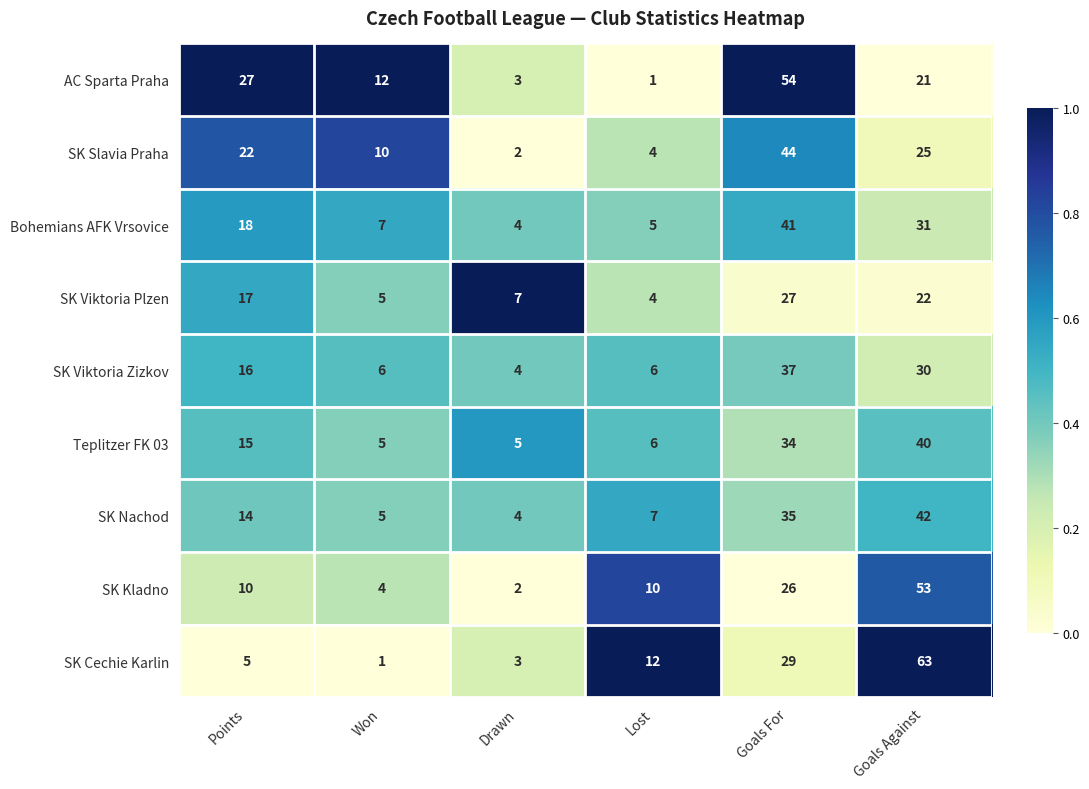

The value of SK Nachod at Goals For is 50. True or false?

False